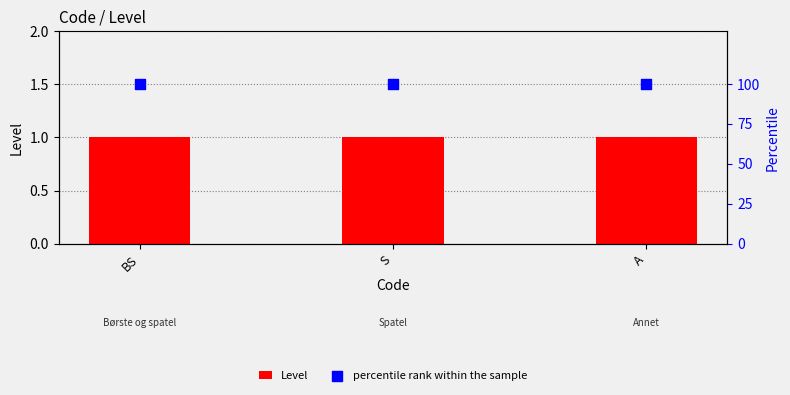

What are all the series names shown in the legend?

Level, percentile rank within the sample